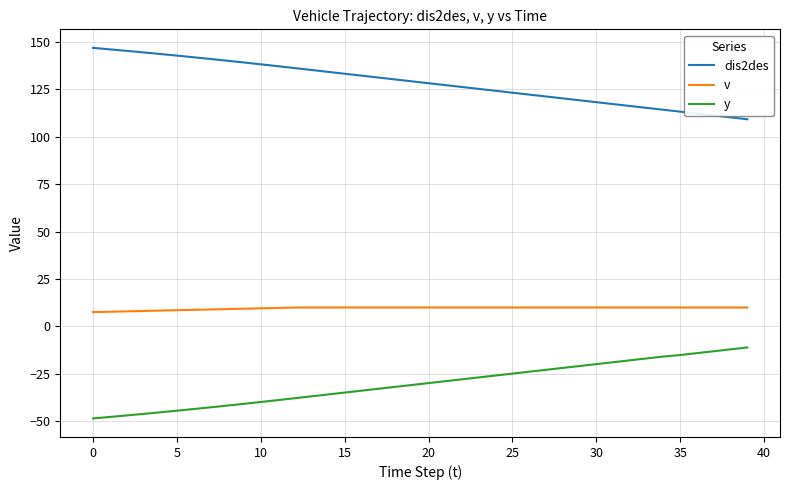

Which series has the largest total across all categories?

dis2des